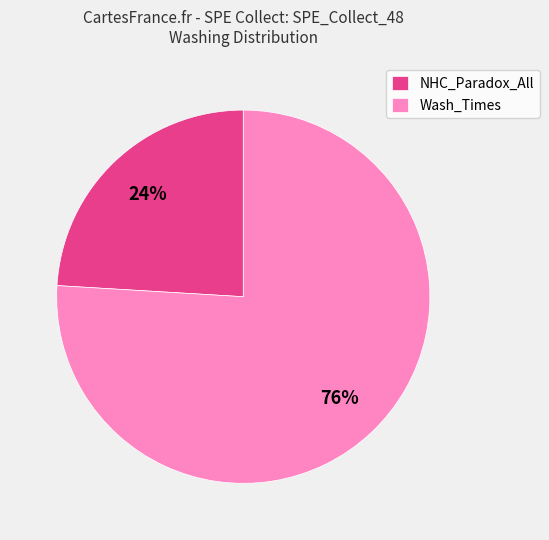

Is NHC_Paradox_All the majority of the pie?

No